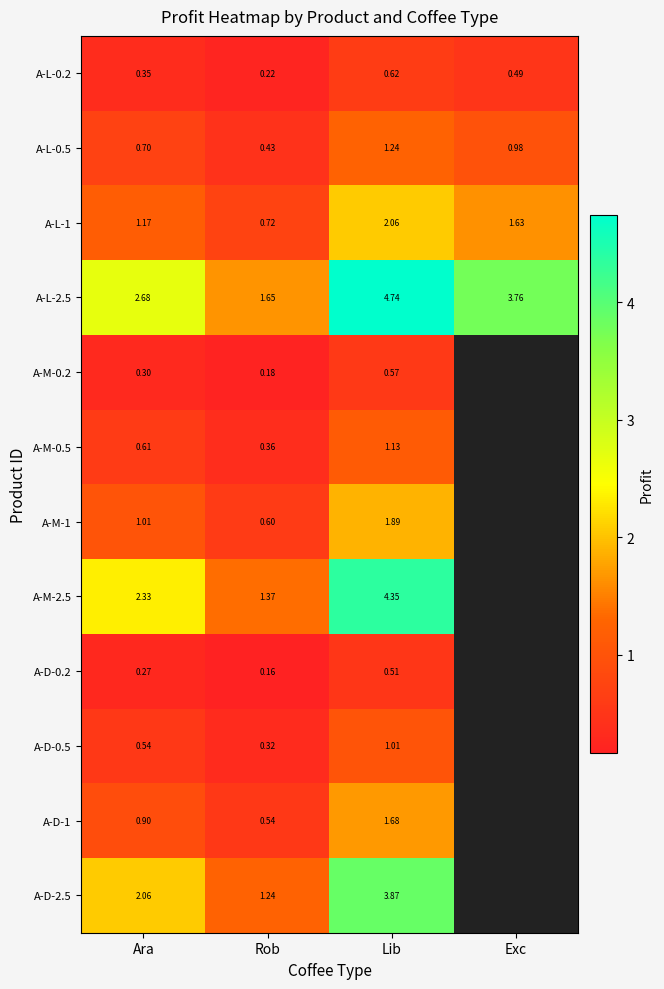

True or false: A-M-0.2 has a value of 0.3 at Ara.

True